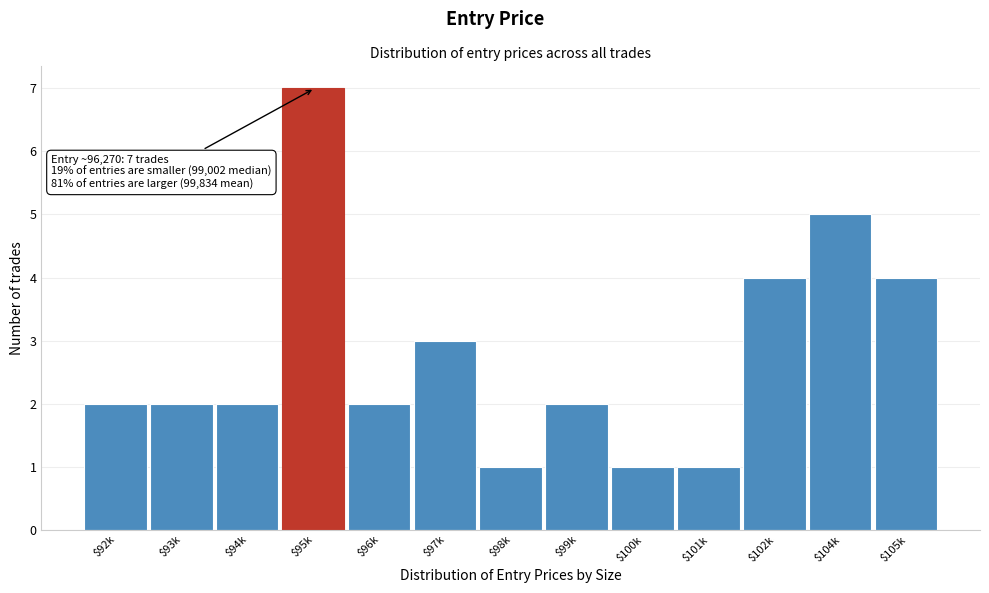

Reading left to right, extract all data points from this chart.

2	2	2	7	2	3	1	2	1	1	4	5	4